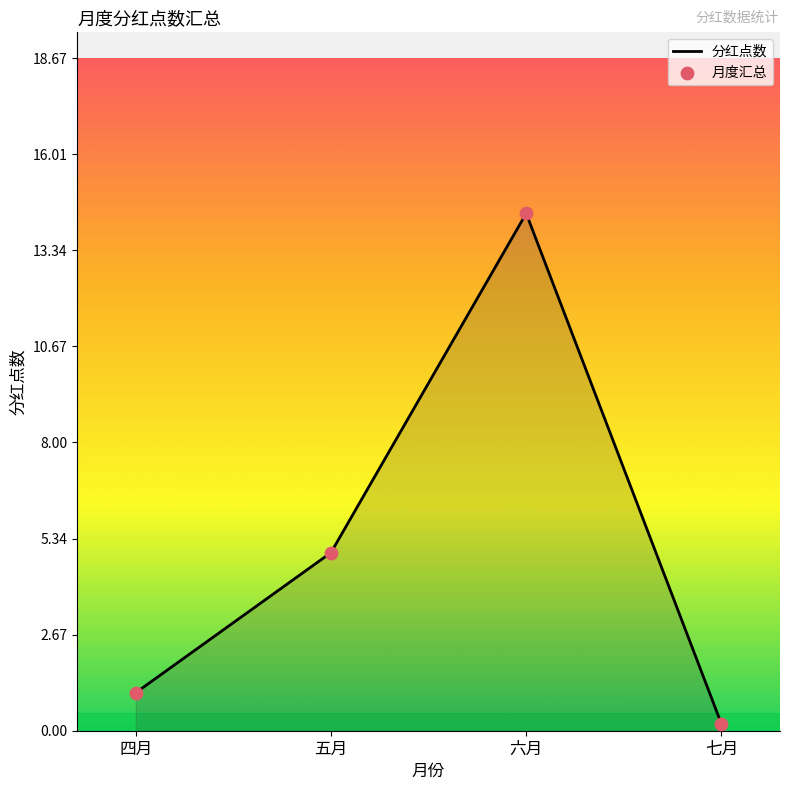

How many interior local peaks (higher than both neighbors) does the data have?

1